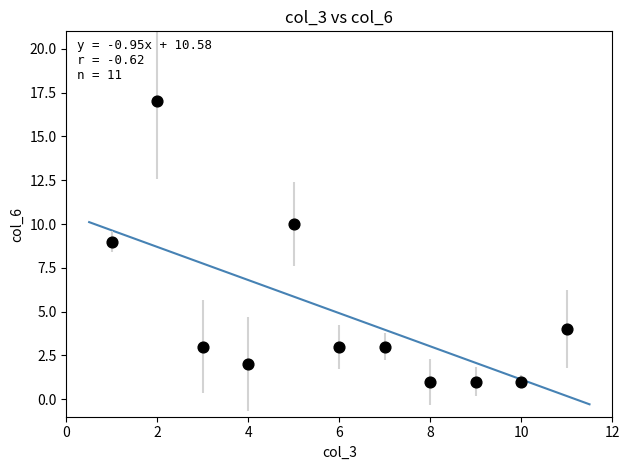

What is the average Y value?

5